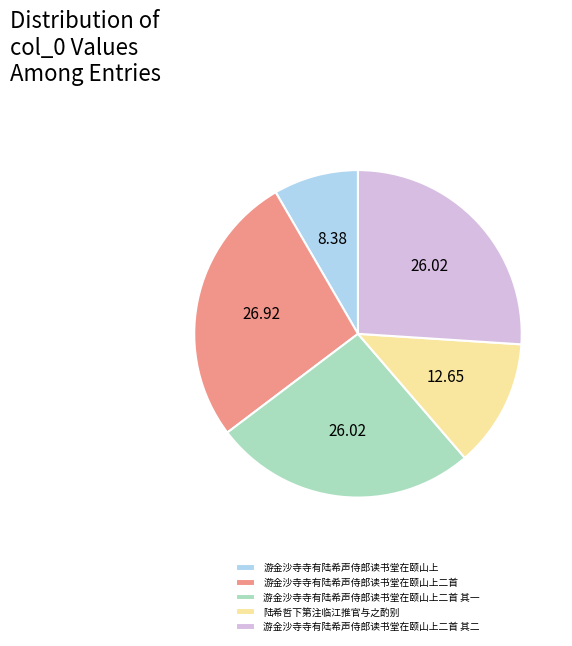

What is the largest slice in the pie chart?

游金沙寺寺有陆希声侍郎读书堂在颐山上二首